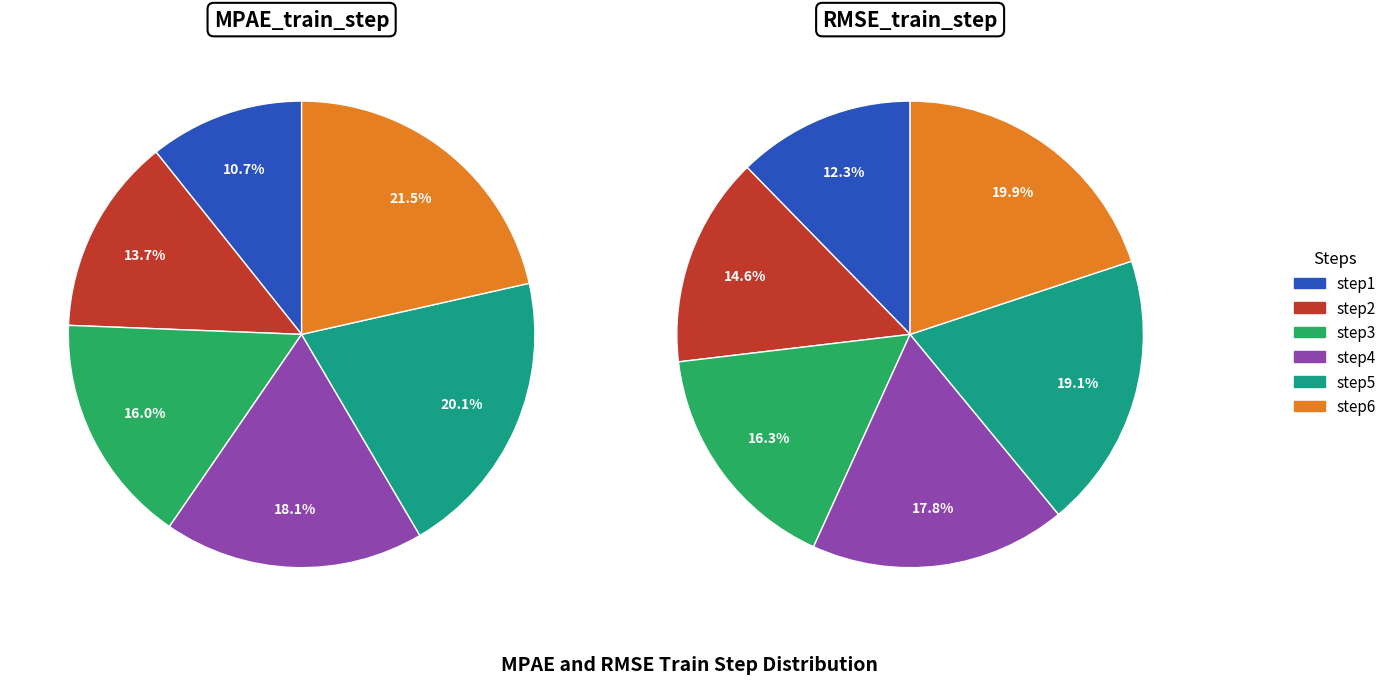

Which slice is the largest?

step6